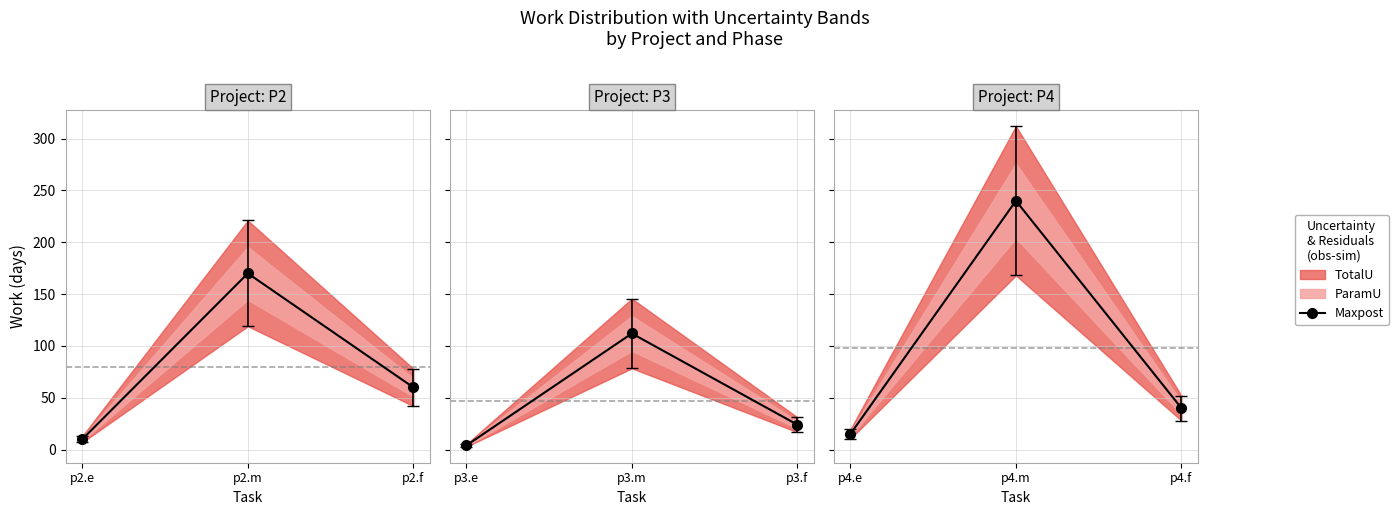

Read the value at p4.f, to the nearest 50.

50